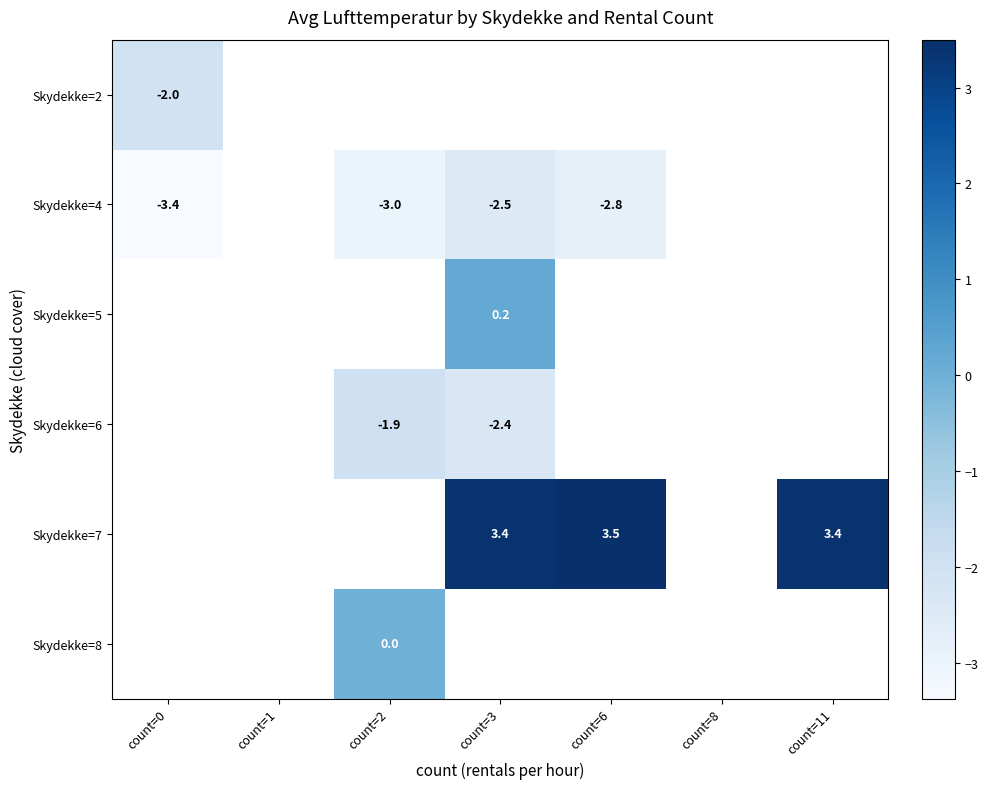

What is the spread (max minus min) of values at count=0?

1.3